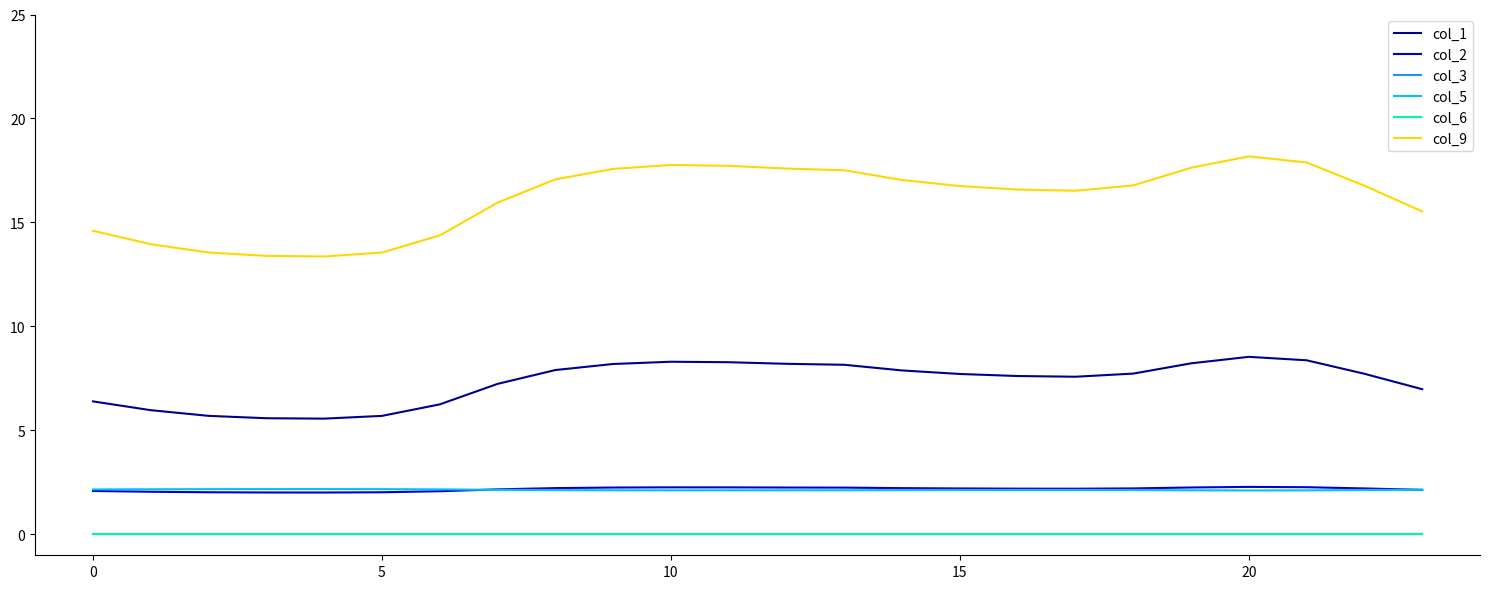

Reading right to left, what are all the values shown in this chart?

col_1: 7.0	7.7	8.4	8.5	8.2	7.7	7.6	7.6	7.7	7.9	8.2	8.2	8.3	8.3	8.2	7.9	7.2	6.3	5.7	5.6	5.6	5.7	6.0	6.4
col_2: 2.1	2.2	2.3	2.3	2.3	2.2	2.2	2.2	2.2	2.2	2.3	2.3	2.3	2.3	2.3	2.2	2.2	2.1	2.0	2.0	2.0	2.0	2.1	2.1
col_3: 0.0	0.0	0.0	0.0	0.0	0.0	0.0	0.0	0.0	0.0	0.0	0.0	0.0	0.0	0.0	0.0	0.0	0.0	0.0	0.0	0.0	0.0	0.0	0.0
col_5: 2.2	2.1	2.1	2.1	2.1	2.1	2.1	2.1	2.1	2.1	2.1	2.1	2.1	2.1	2.1	2.1	2.1	2.2	2.2	2.2	2.2	2.2	2.2	2.2
col_6: 0.0	0.0	0.0	0.0	0.0	0.0	0.0	0.0	0.0	0.0	0.0	0.0	0.0	0.0	0.0	0.0	0.0	0.0	0.0	0.0	0.0	0.0	0.0	0.0
col_9: 15.5	16.8	17.9	18.2	17.6	16.8	16.5	16.6	16.8	17.0	17.5	17.6	17.7	17.8	17.6	17.1	16.0	14.4	13.6	13.4	13.4	13.6	14.0	14.6